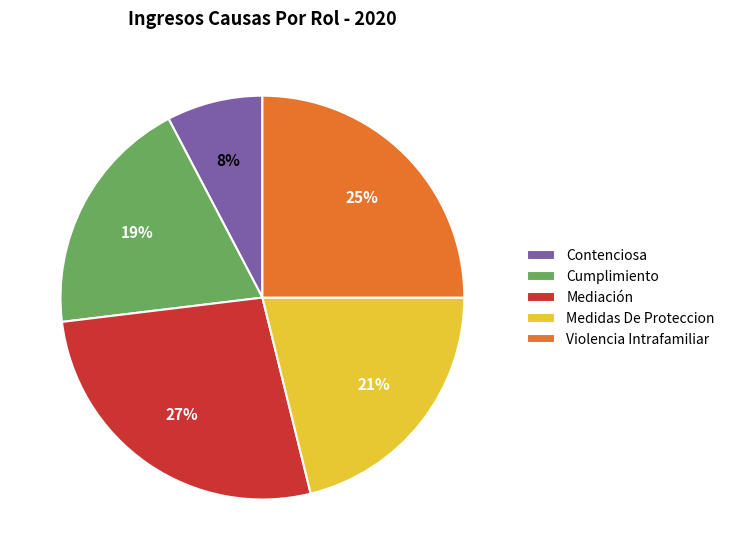

Is it true that Contenciosa is 22% of the pie?

False